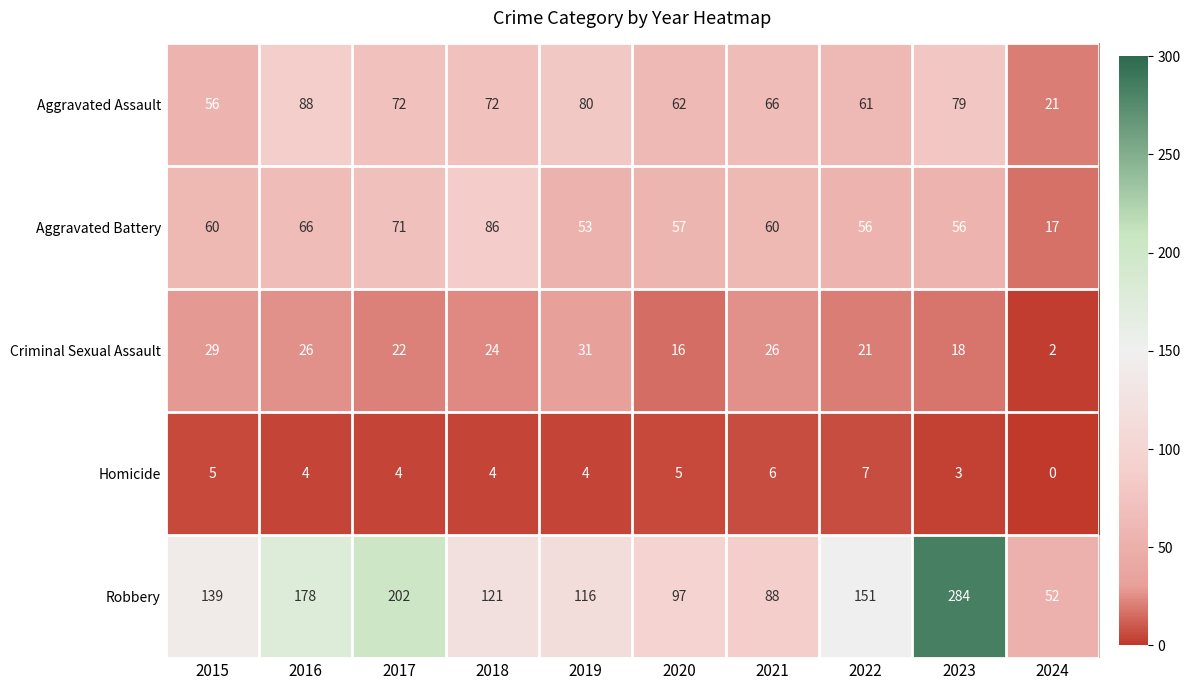

What is the highest value of the Aggravated Battery series?

86